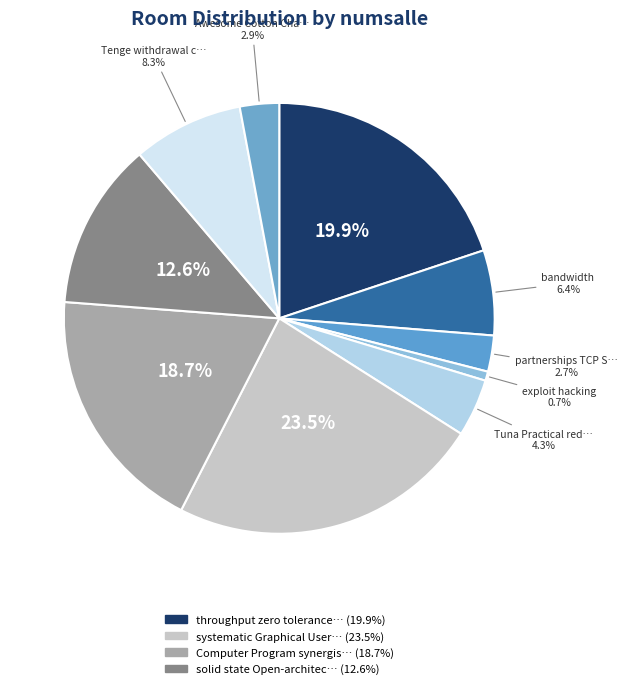

How many slices are in this pie chart?

10